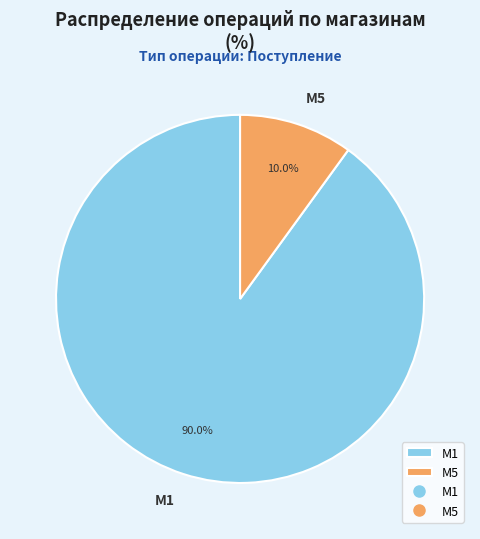

How many slices are in this pie chart?

2